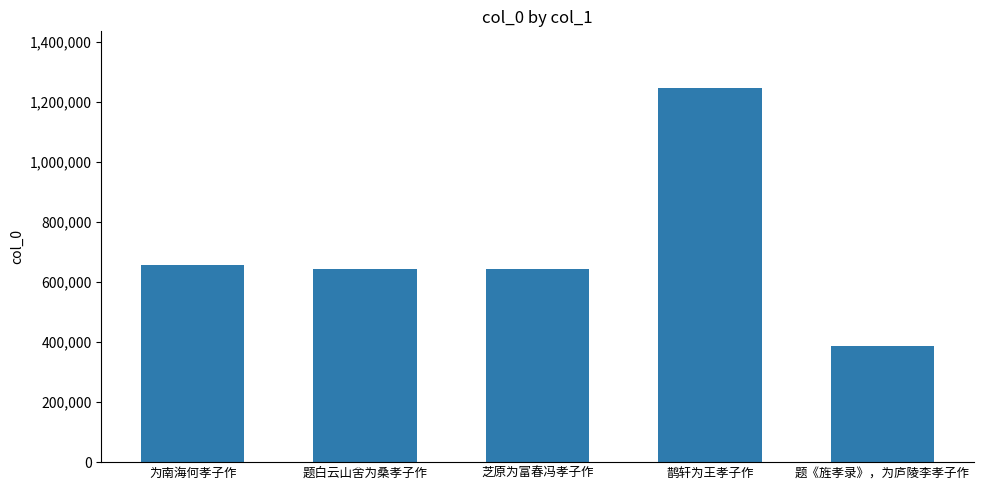

What is the average value?

715637